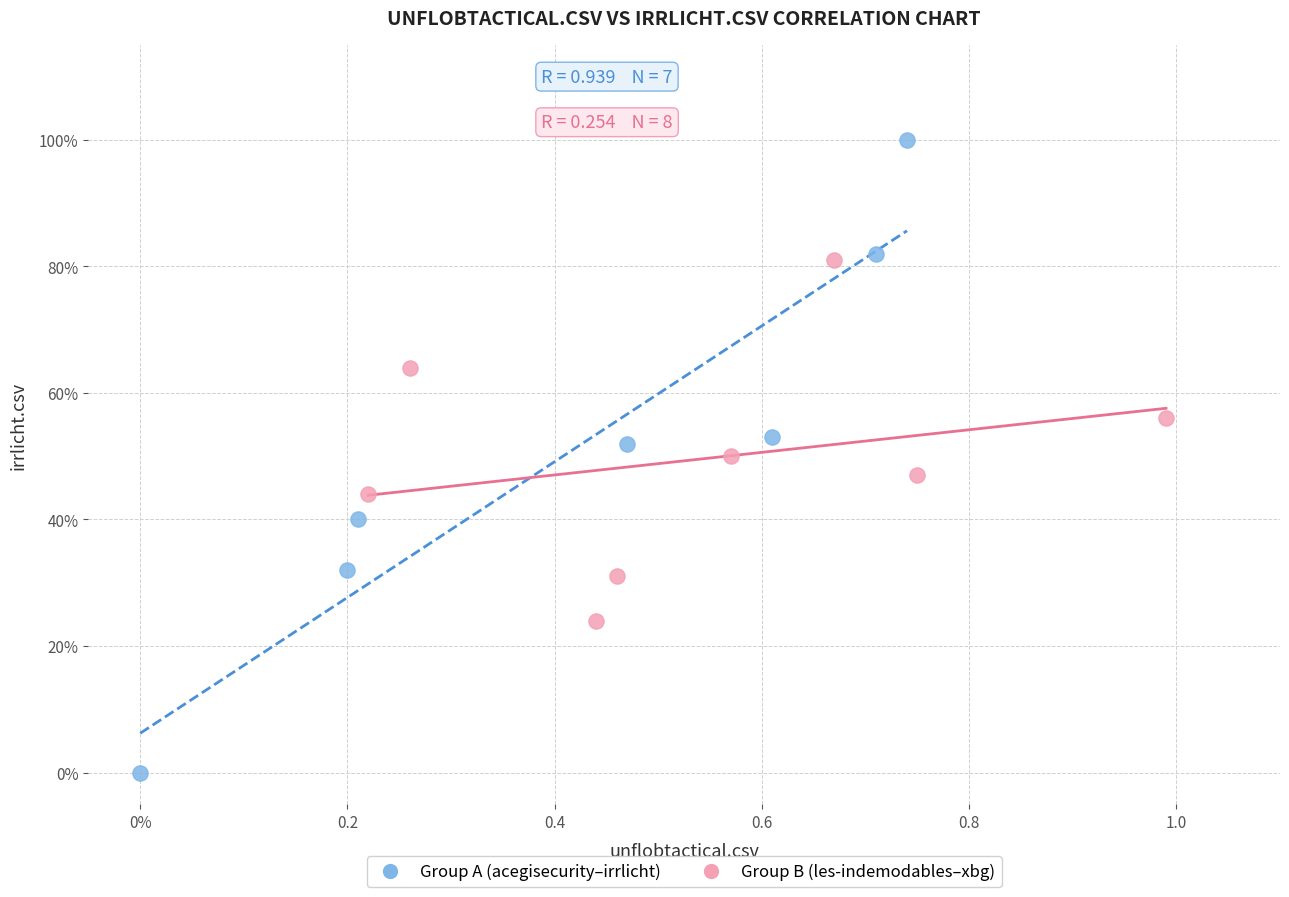

Which series reaches the minimum Y coordinate?

Group A (acegisecurity–irrlicht)